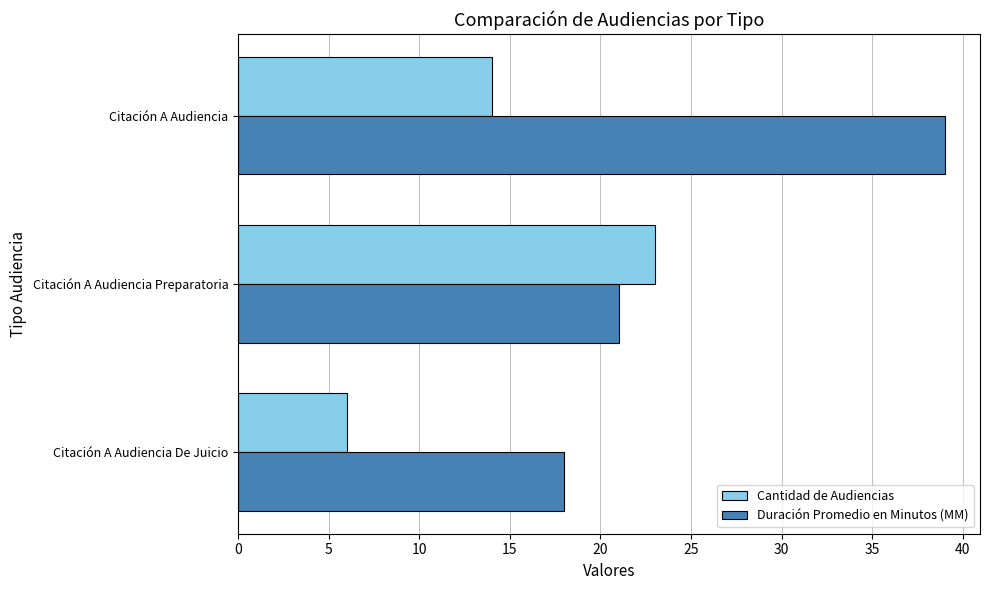

True or false: Cantidad de Audiencias has a value of 23 at Citación A Audiencia Preparatoria.

True